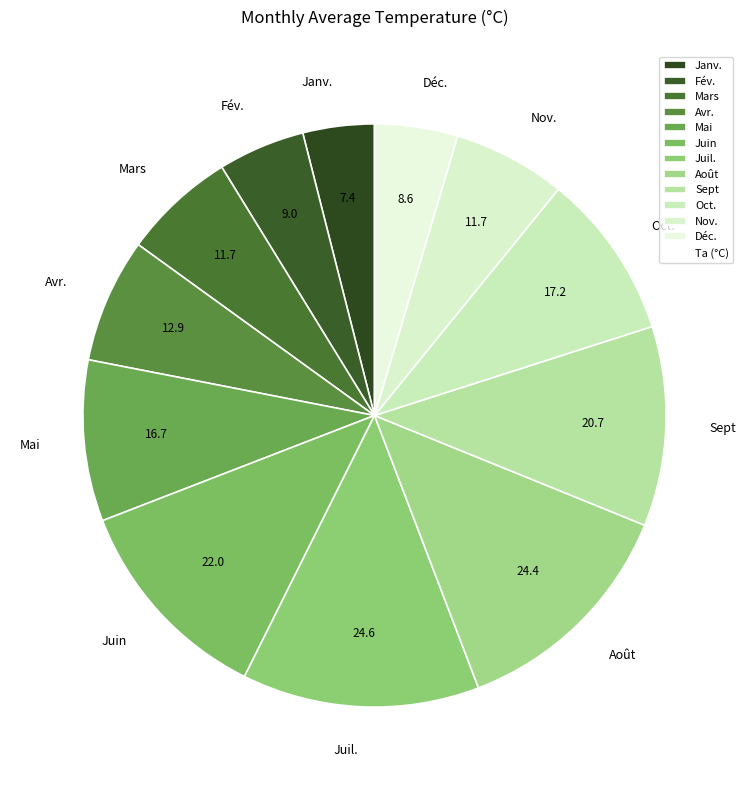

Which slice is the smallest?

Janv.